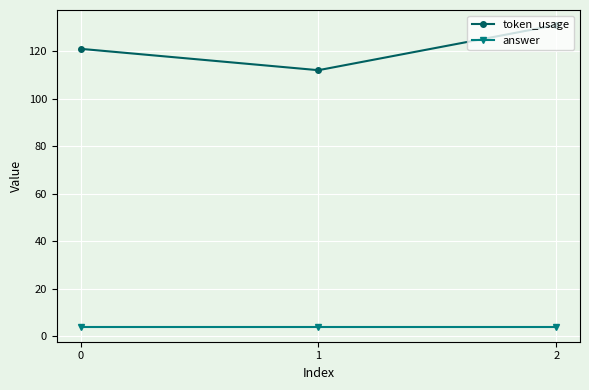

Which series has the largest range (max minus min)?

token_usage